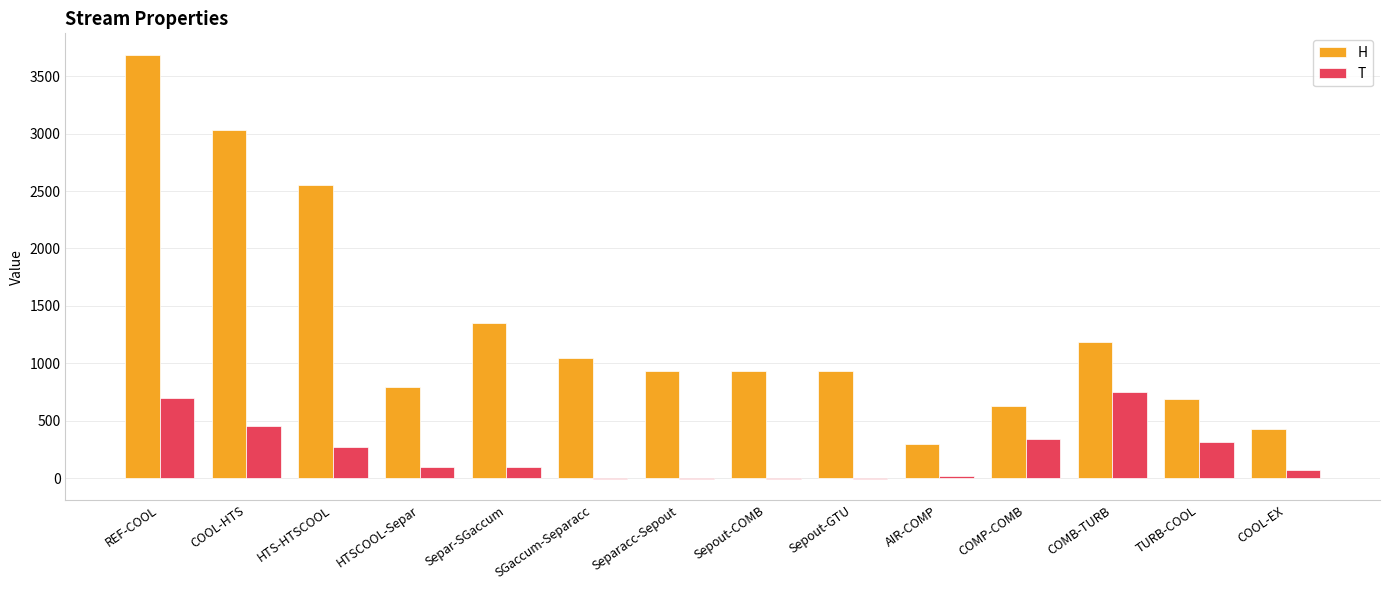

Reading left to right, extract all data points from this chart.

H: 3688.0	3030.2	2555.1	791.1	1348.0	1048.4	930.4	930.4	930.4	293.2	631.5	1186.3	690.5	428.4
T: 700.0	450.0	275.0	100.0	100.0	-3.8	-3.8	-3.8	-3.8	15.0	343.4	750.0	315.4	67.9